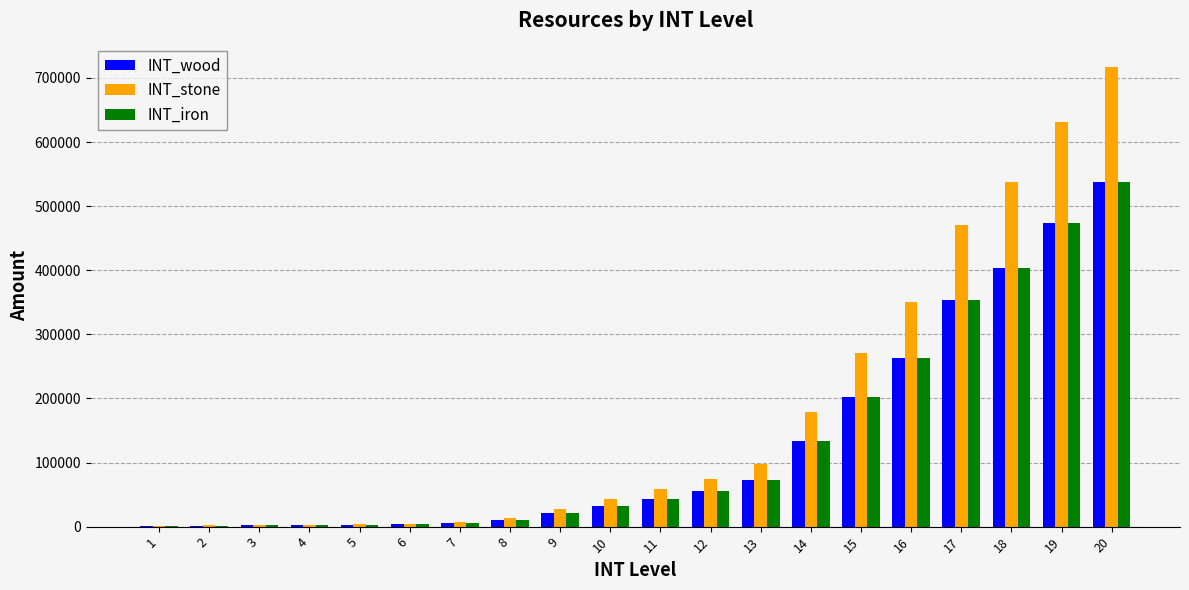

At which category is the sum across all series the highest?

20